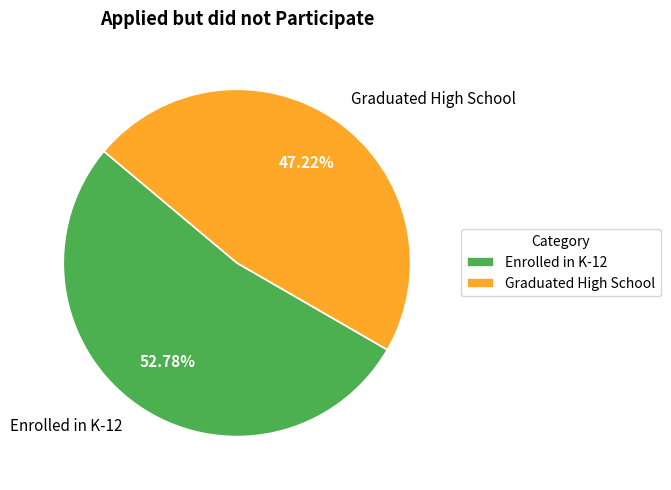

To the nearest percent, what is the difference between the Graduated High School and Enrolled in K-12 slice percentages?

6%